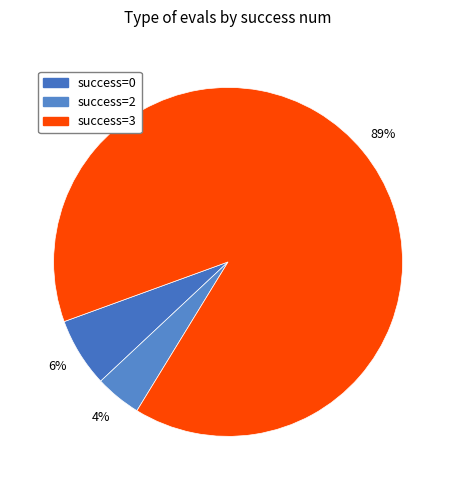

How many slices are in this pie chart?

3